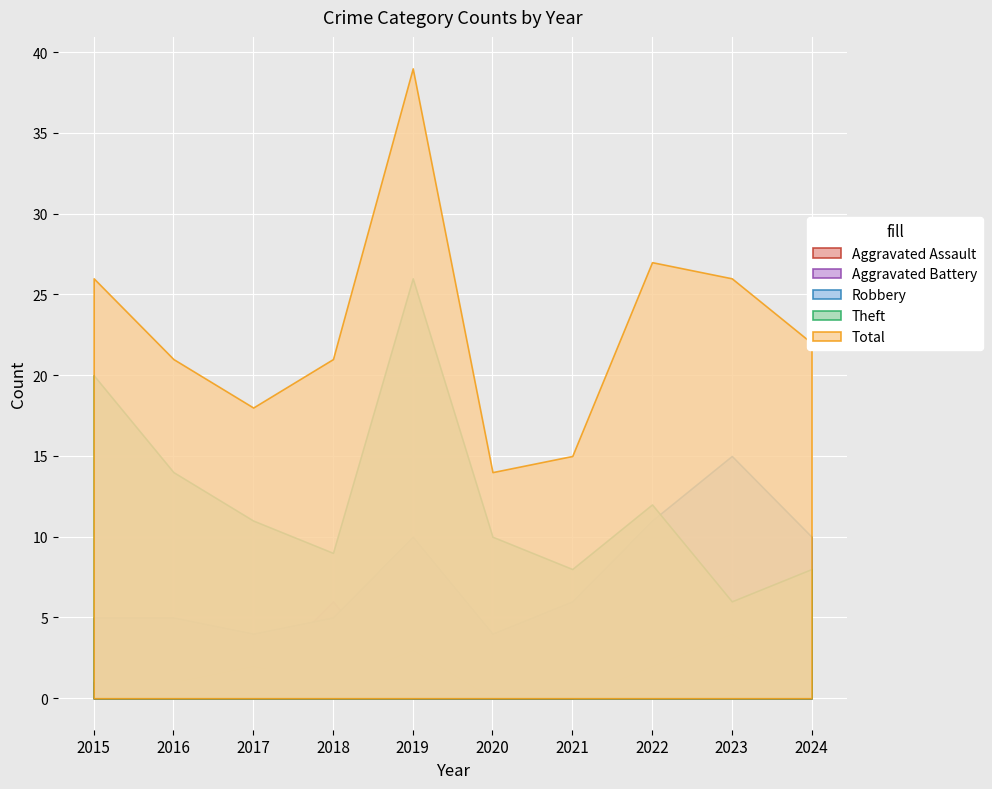

The Aggravated Battery series shows 1 at 2021. True or false?

False